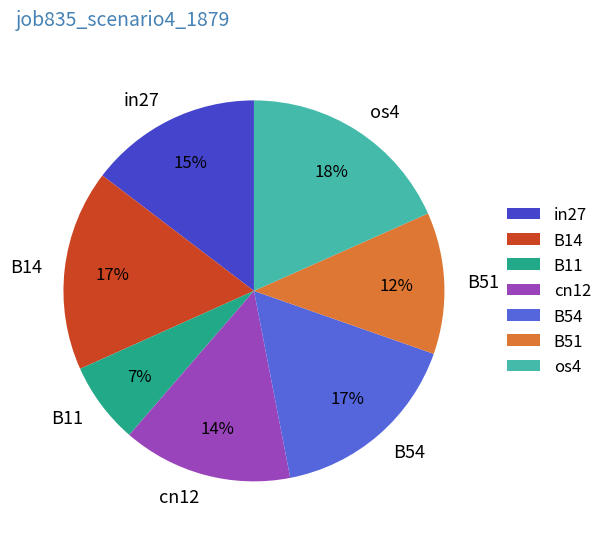

Is B51 the majority of the pie?

No